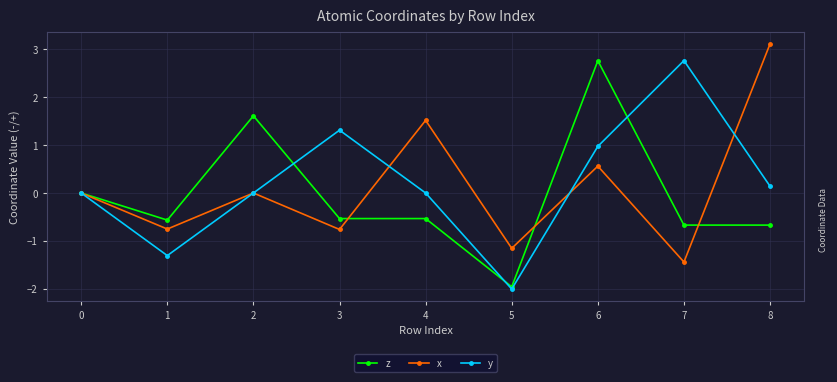

At 6, list the series in order from largest to smallest.

z, y, x